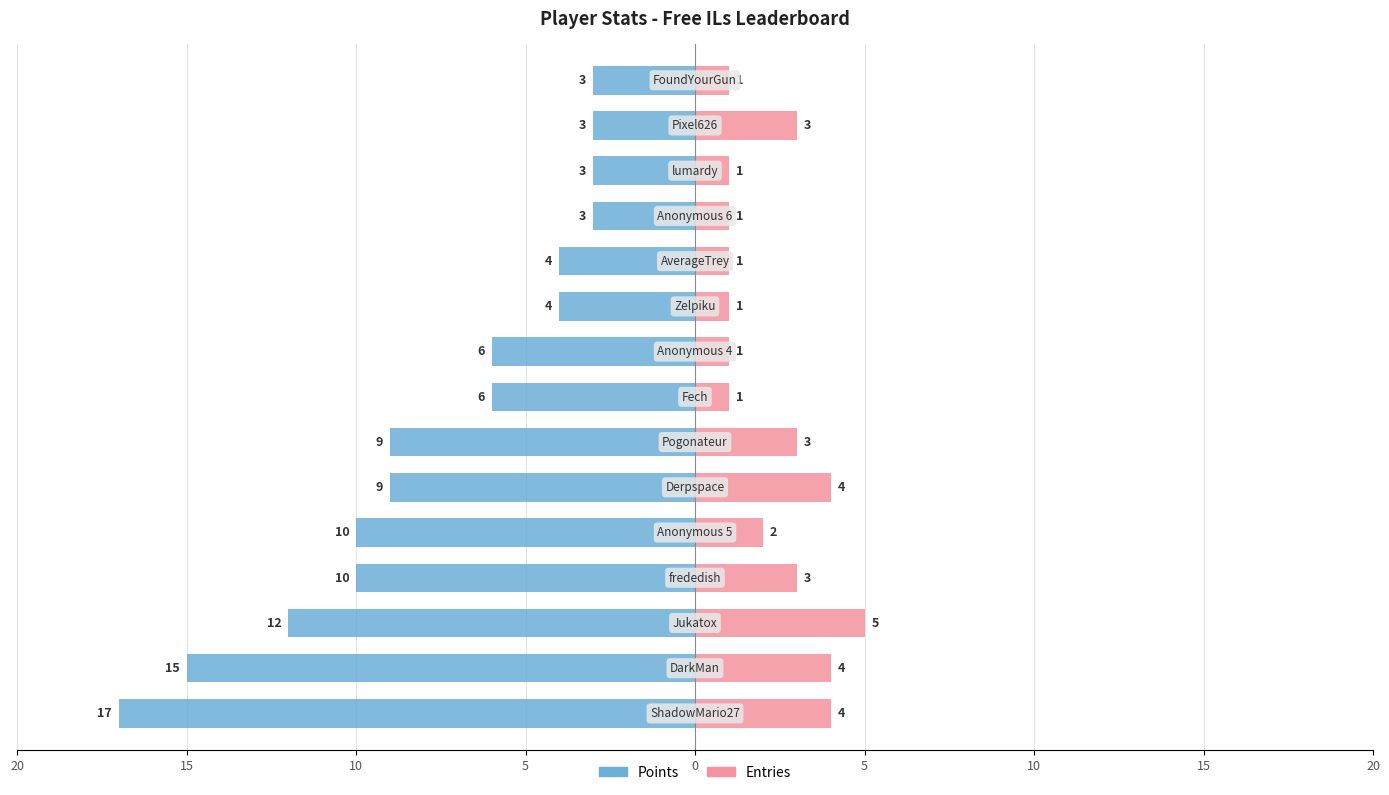

Rank the series at 20 from highest to lowest value.

Entries, Points